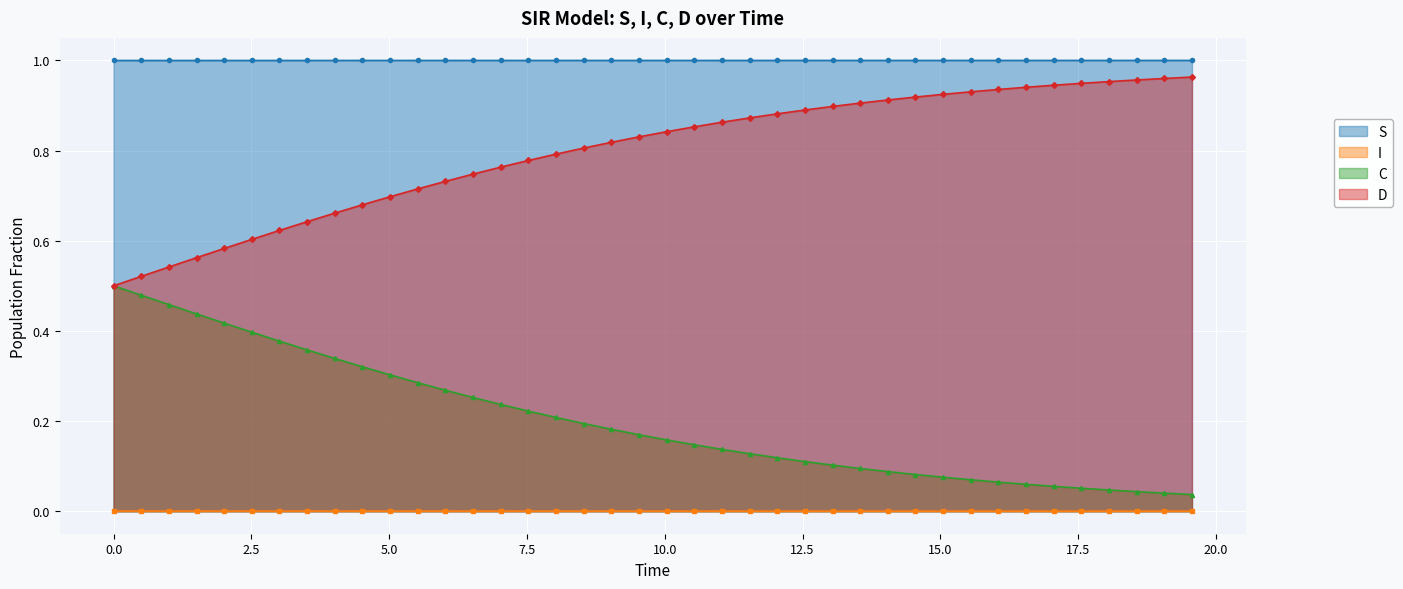

Which series has the largest total across all categories?

S